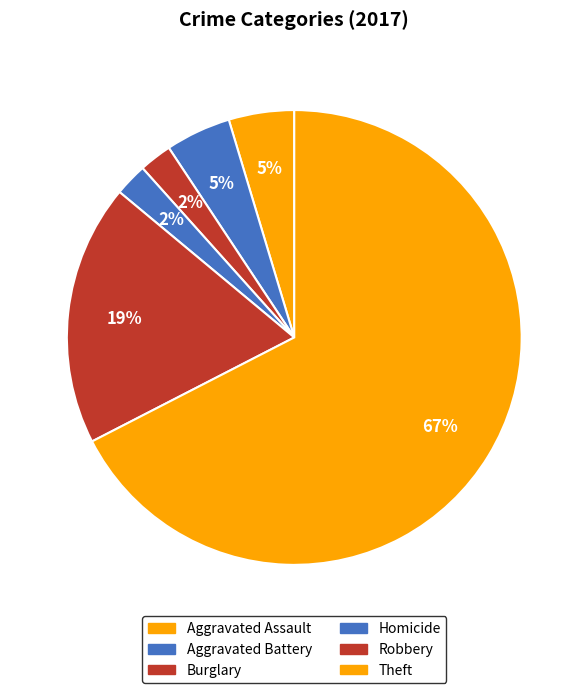

Which slice is the largest?

Theft